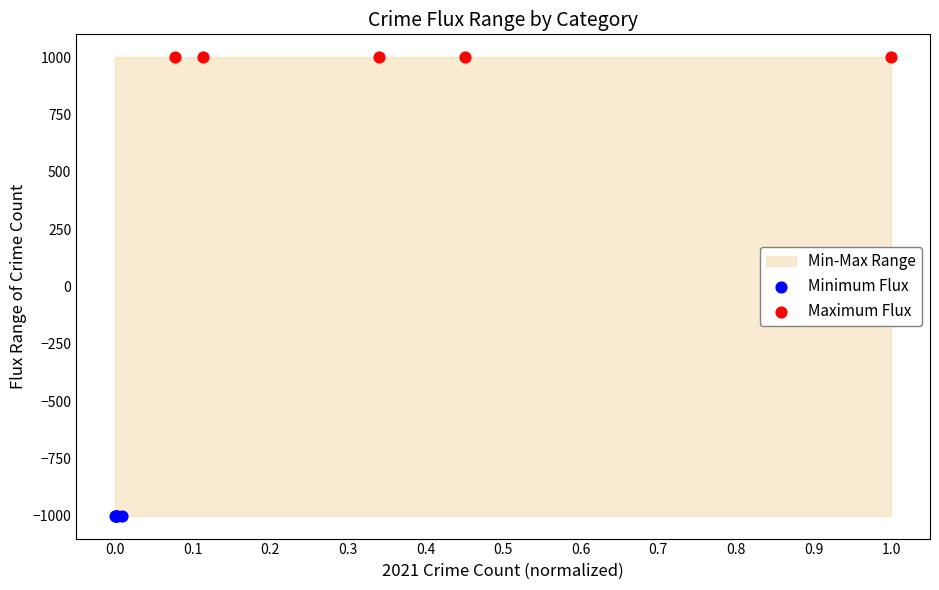

Which series reaches the maximum Y coordinate?

Maximum Flux